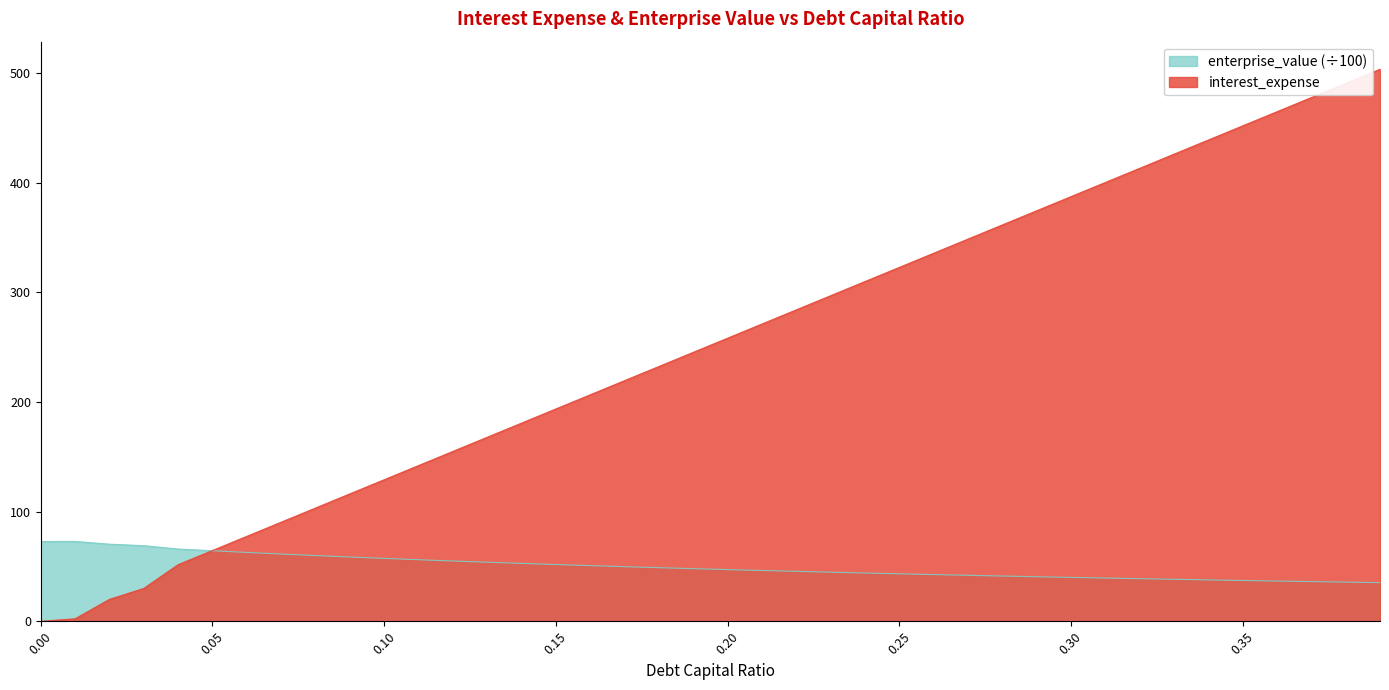

Which series has the largest range (max minus min)?

interest_expense